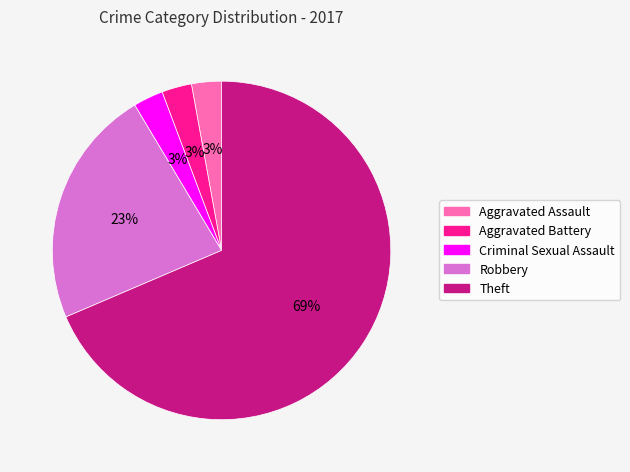

Does Robbery represent more than half of the total?

No